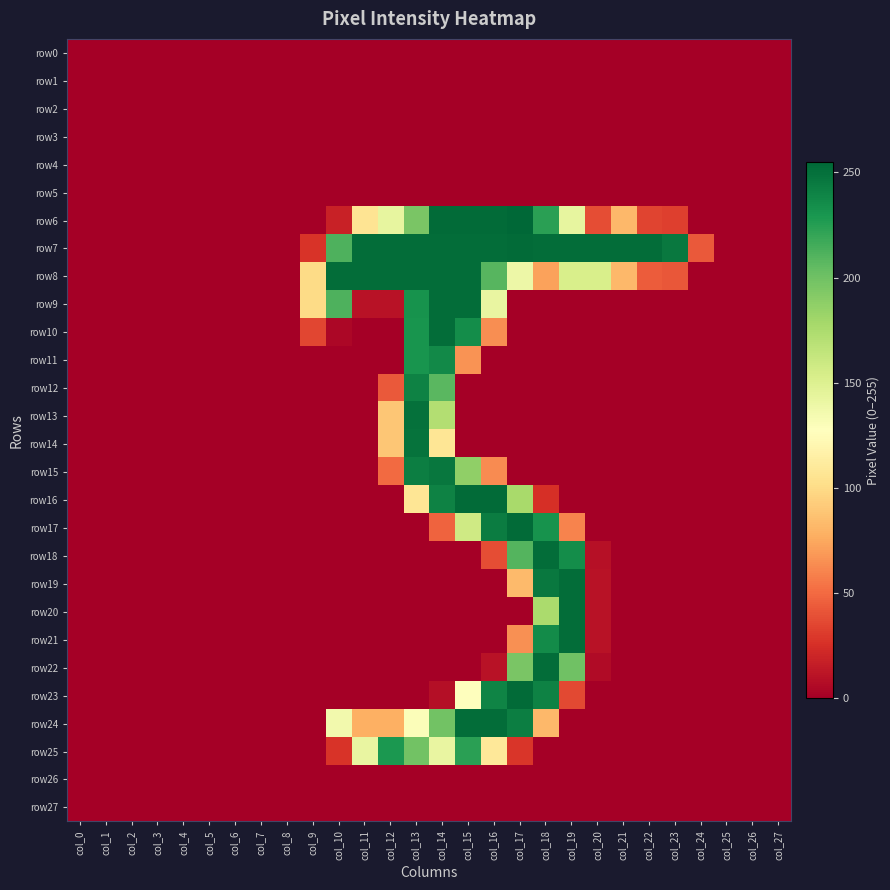

Between col_14 and col_22, which series saw the biggest shift?

row9